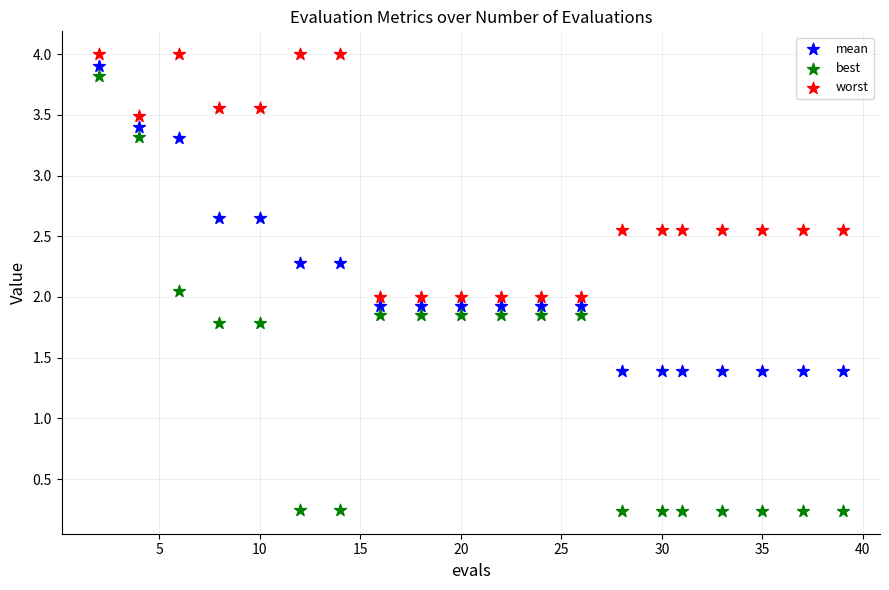

Which series reaches the minimum Y coordinate?

best